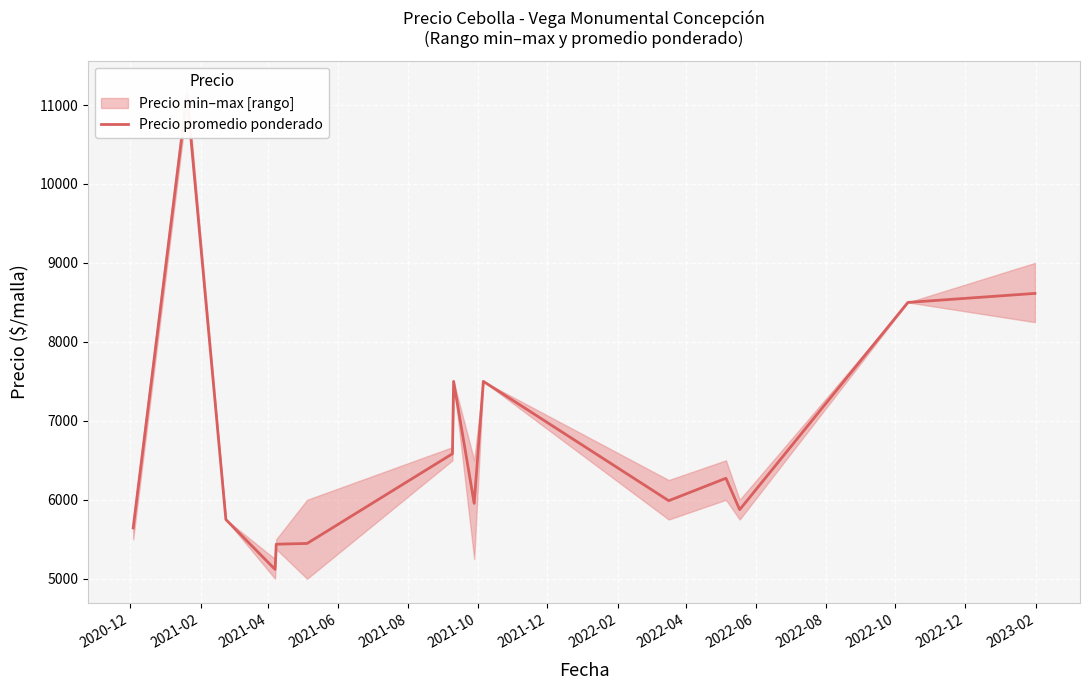

What is the minimum value shown in the chart?

5118.2